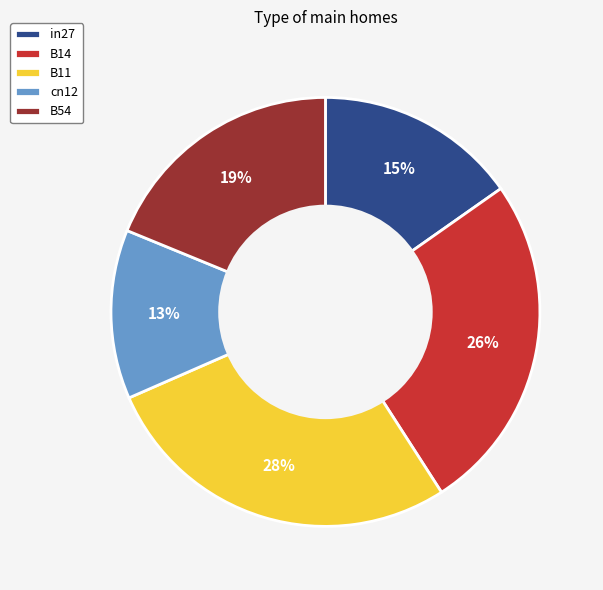

Count the number of slices in the pie.

5